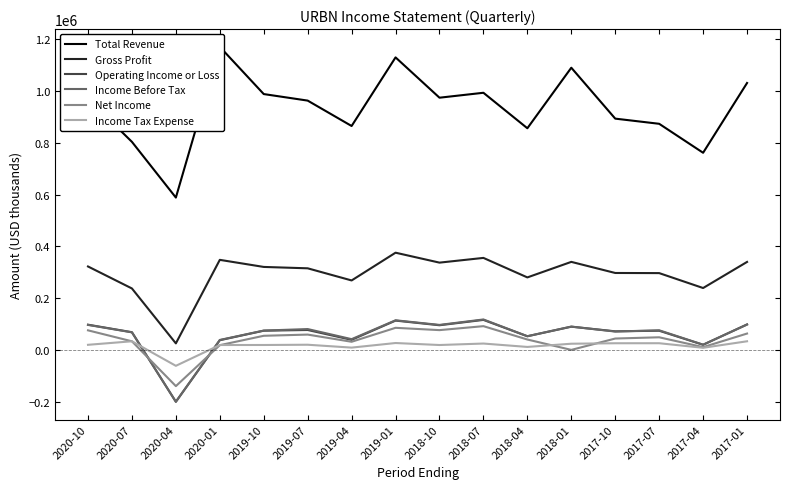

True or false: Income Tax Expense and Total Revenue intersect in this chart.

False